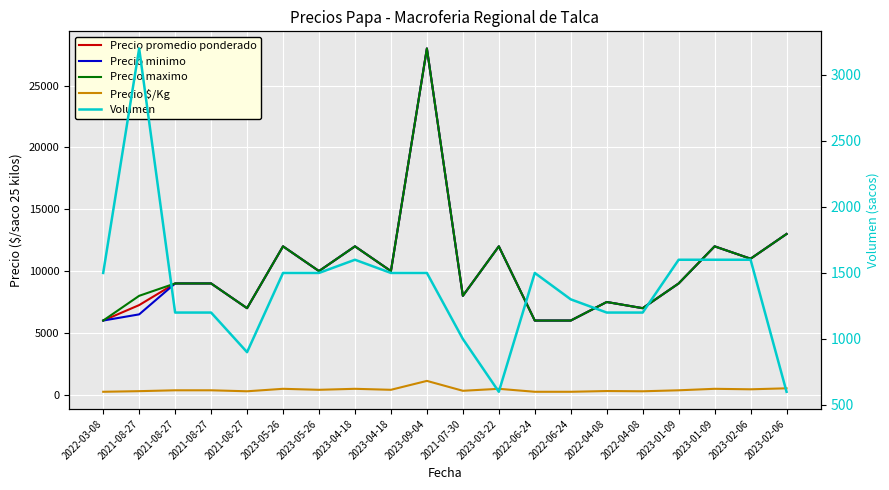

Which category has the lowest value in the Precio maximo series?

2022-03-08